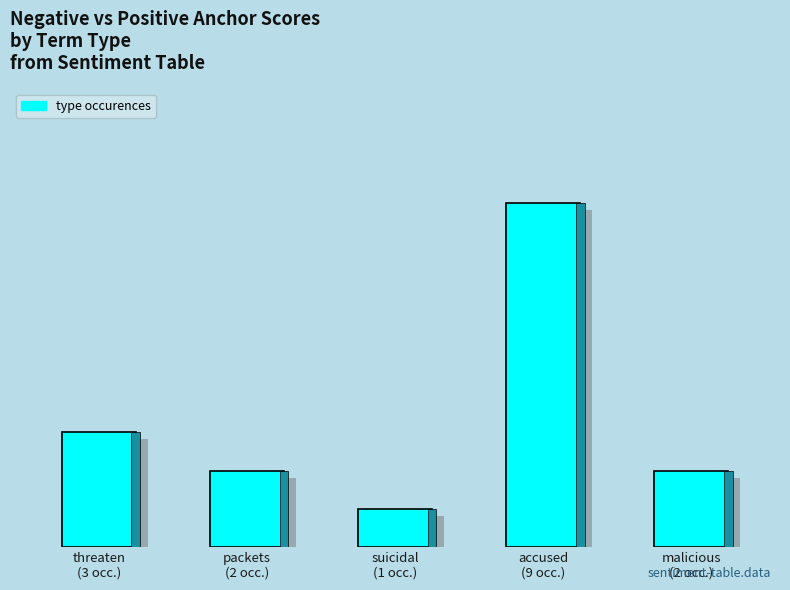

Reading right to left, transcribe all the data shown in this chart.

malicious
(2 occ.)=2	accused
(9 occ.)=9	suicidal
(1 occ.)=1	packets
(2 occ.)=2	threaten
(3 occ.)=3